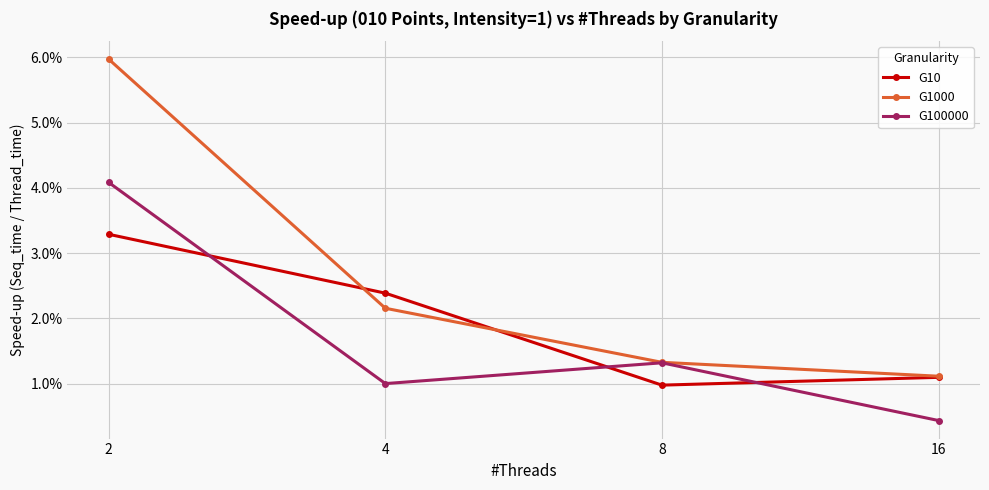

At how many categories does at least one series exceed 0?

4